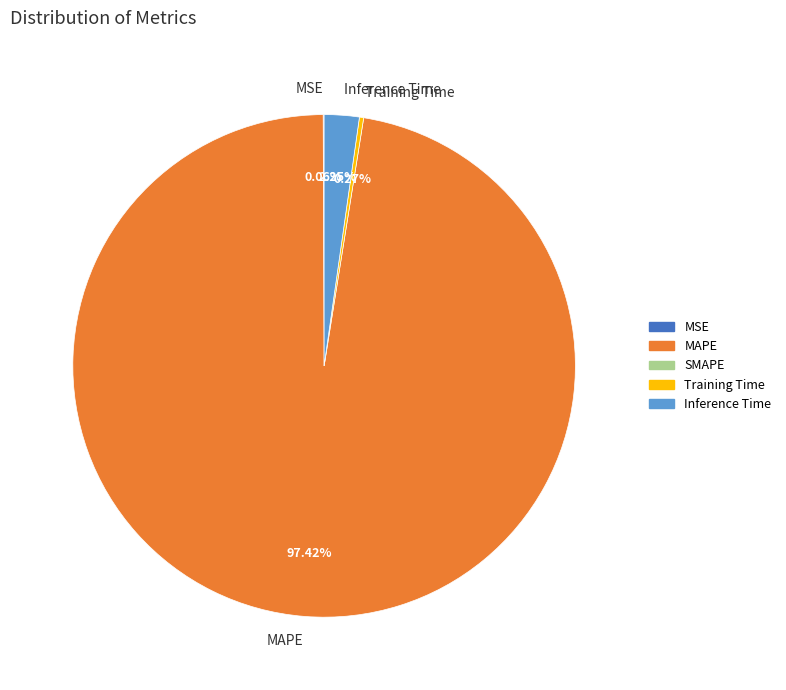

What is the majority slice?

MAPE